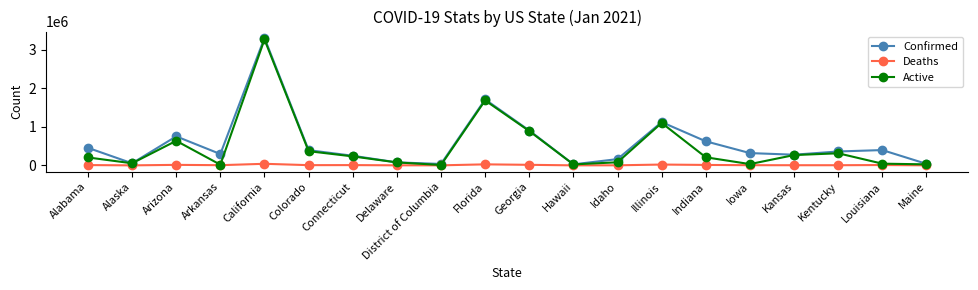

Which series changed the most between Florida and Kansas?

Confirmed